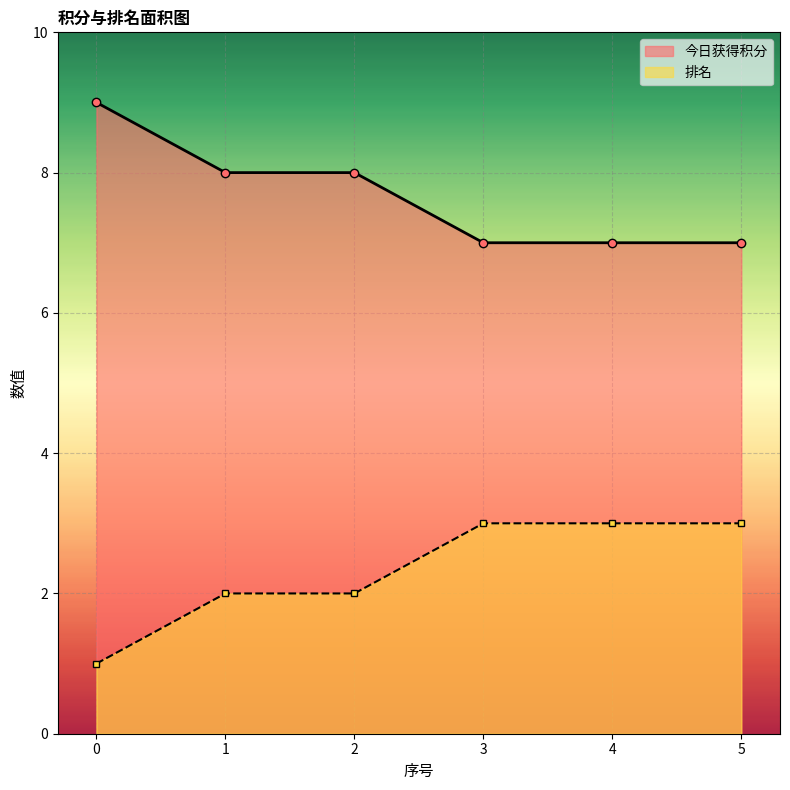

Reading left to right, extract all data points from this chart.

今日获得积分: 0=9	1=8	2=8	3=7	4=7	5=7
排名: 0=1	1=2	2=2	3=3	4=3	5=3